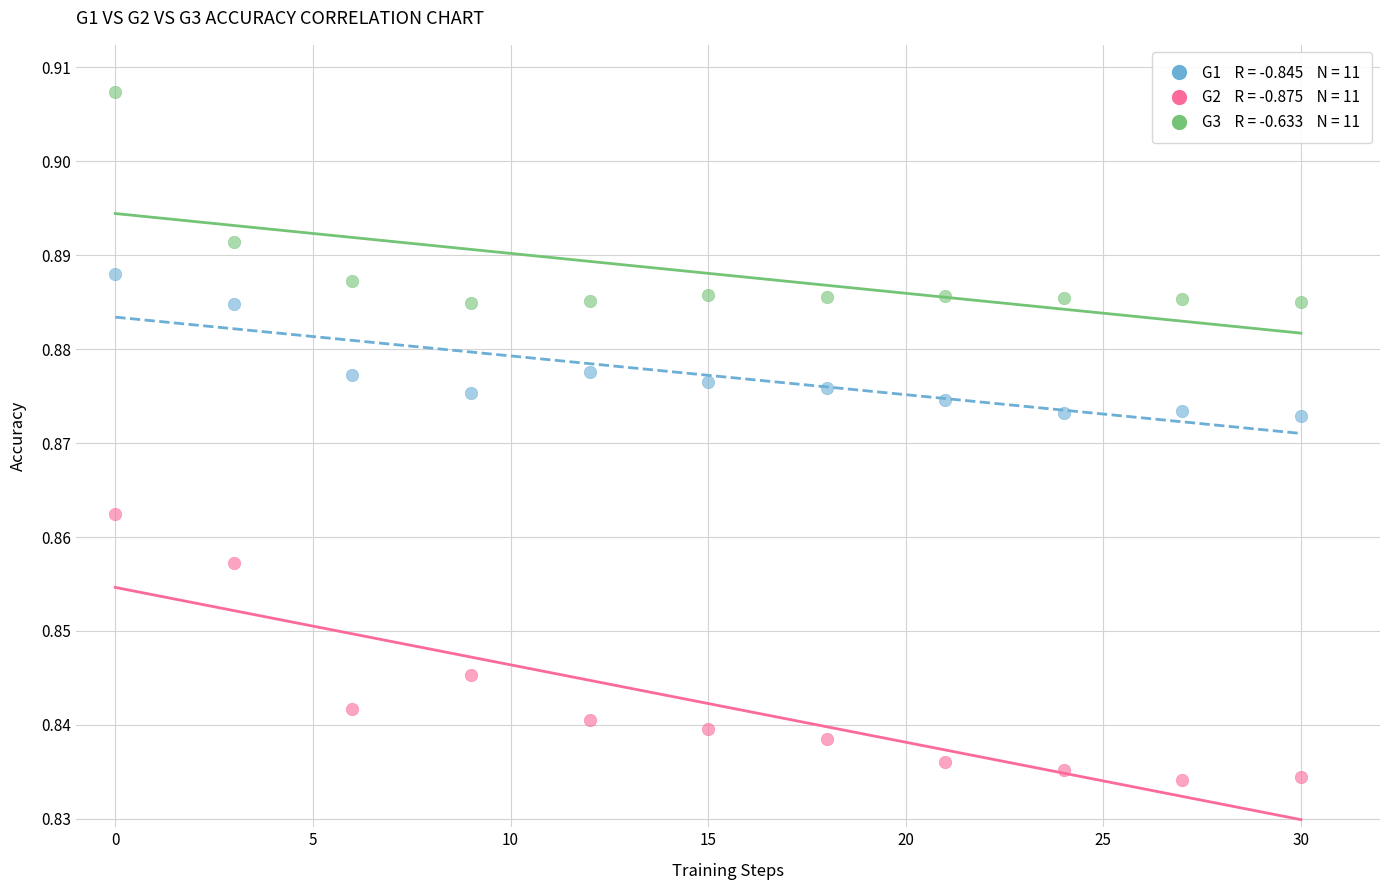

Across all data points, what is the range of X values (max minus min)?

30.0